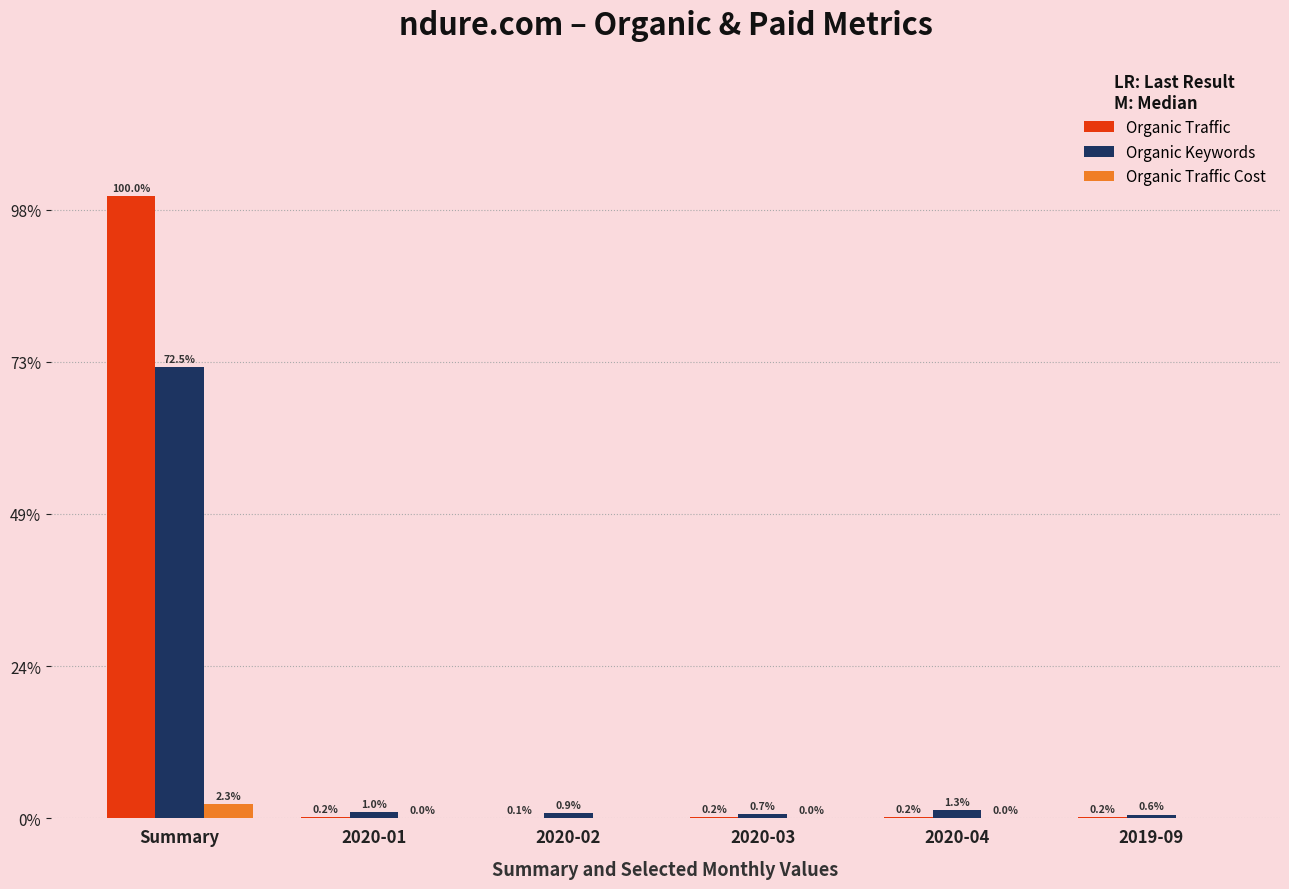

Is it true that Organic Keywords equals 107046 at Summary?

False